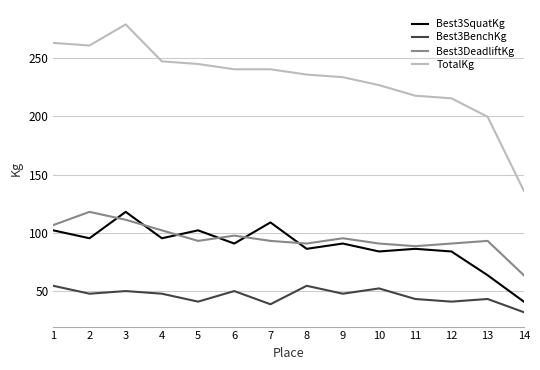

The Best3DeadliftKg series shows 68.8 at 3. True or false?

False